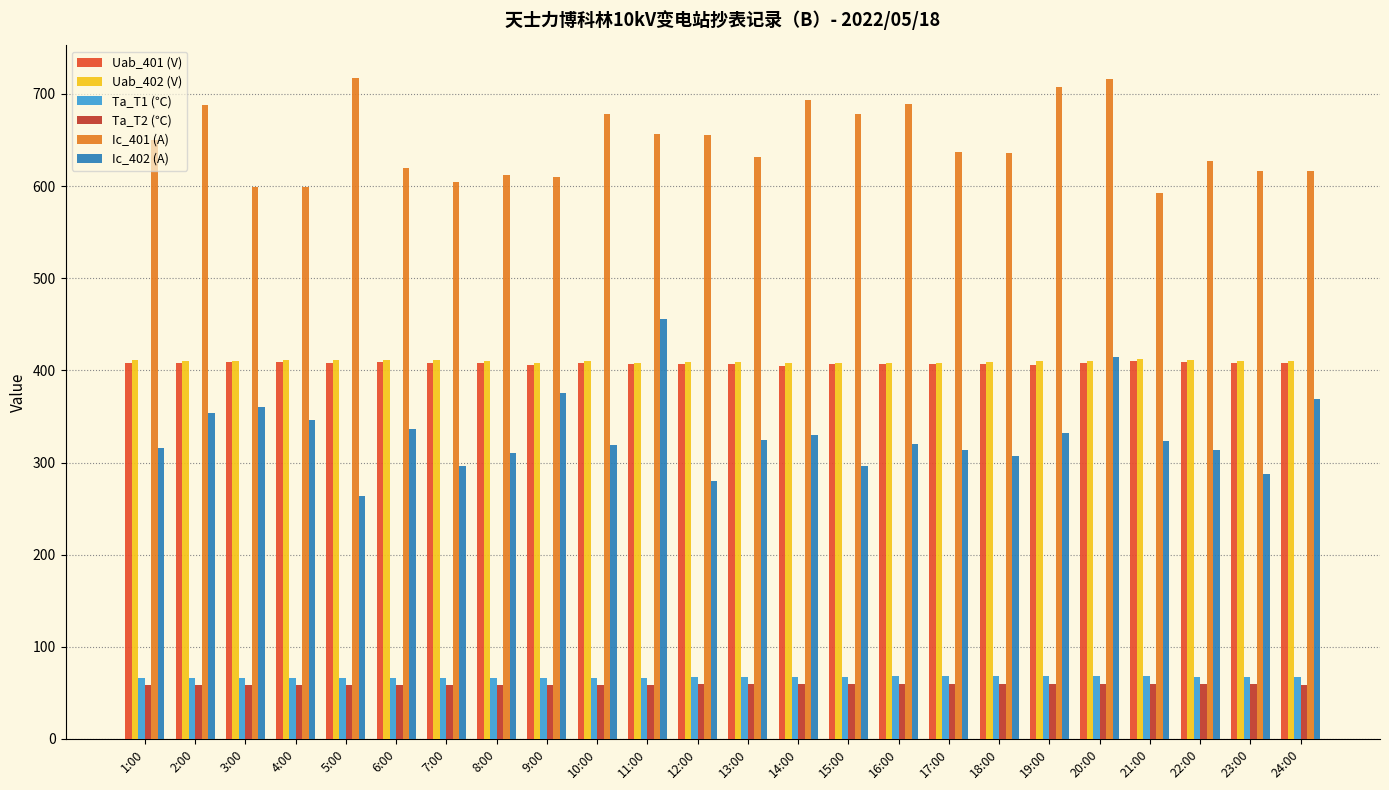

What is the lowest value of the Uab_401 (V) series?

404.6